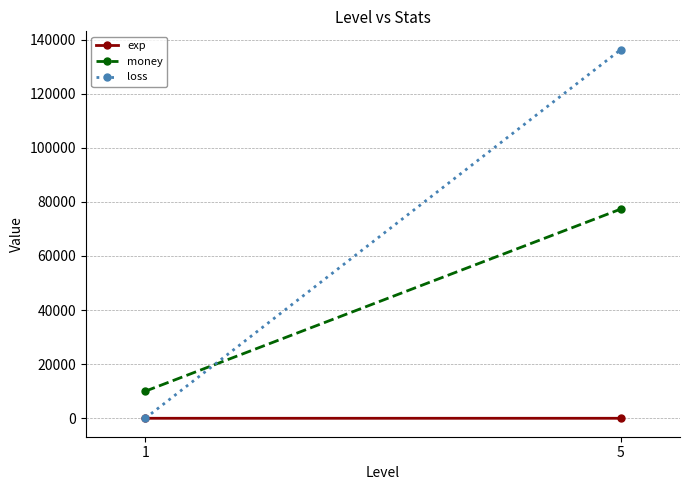

What is the total value across all series at 5?

213534